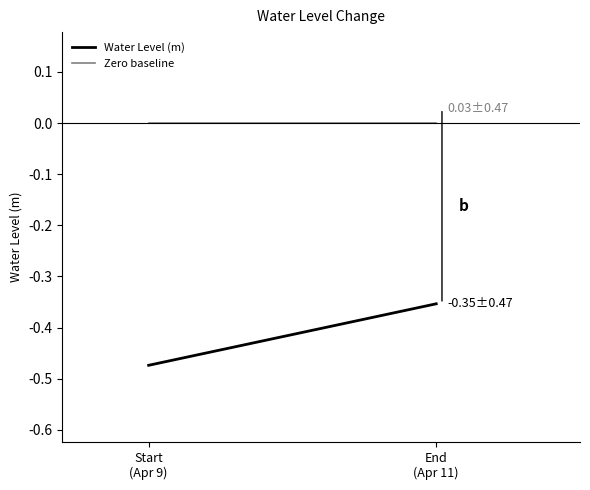

What is the difference between the Water Level (m) values at End
(Apr 11) and Start
(Apr 9)?

0.1